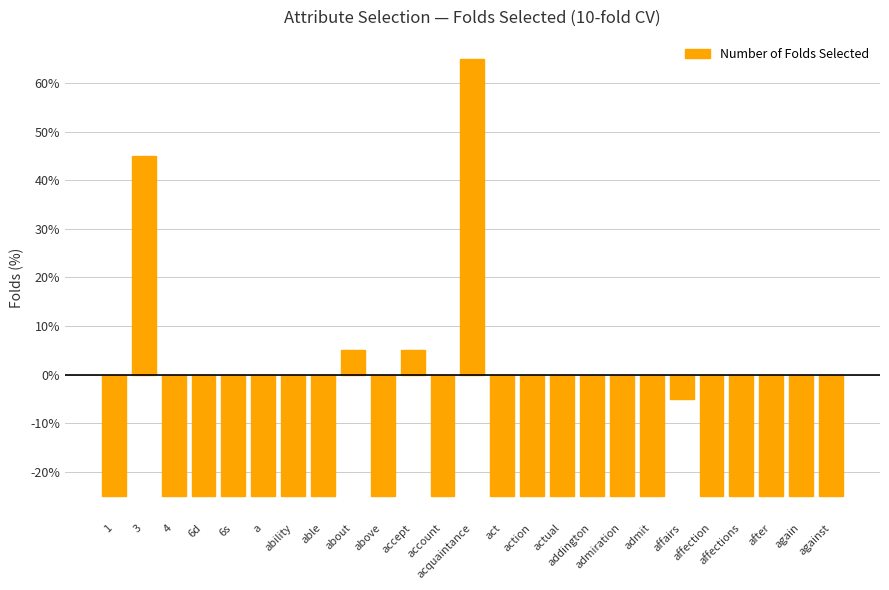

Rank the categories by value from lowest to highest.

1, 4, 6d, 6s, a, ability, able, above, account, act, action, actual, addington, admiration, admit, affection, affections, after, again, against, affairs, about, accept, 3, acquaintance